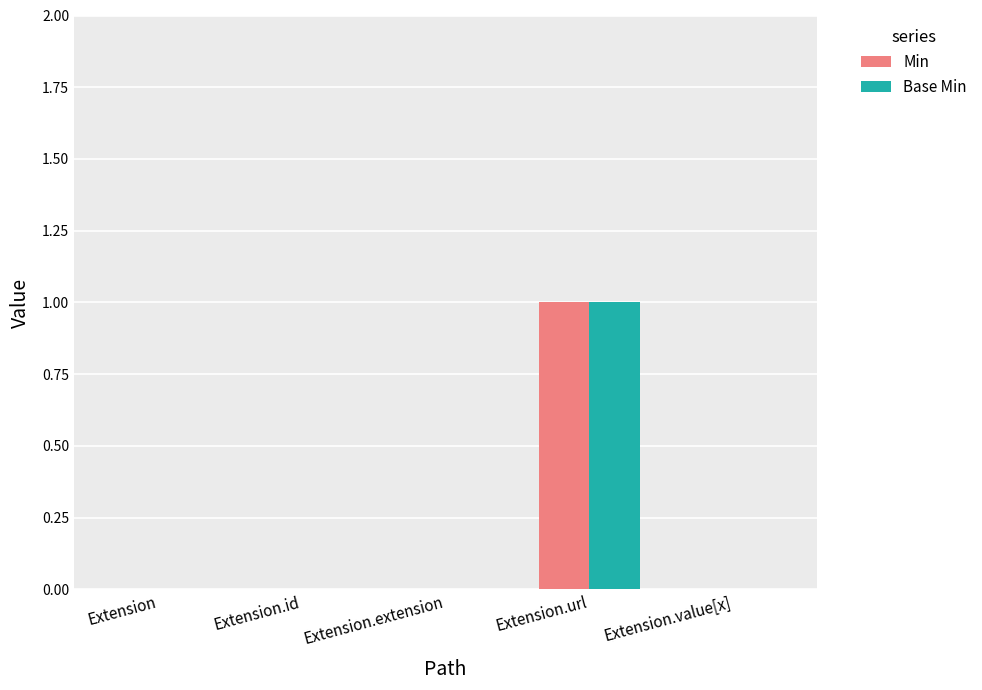

At which category is the sum across all series the highest?

Extension.url